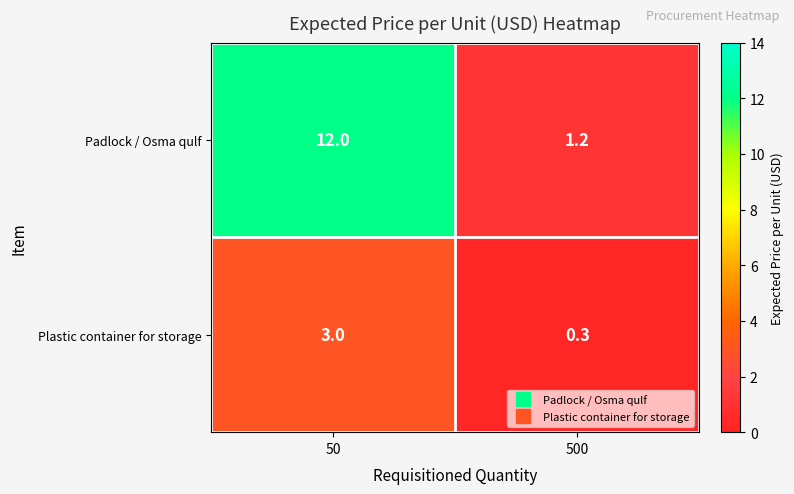

The Padlock / Osma qulf series shows 1.2 at 500. True or false?

True